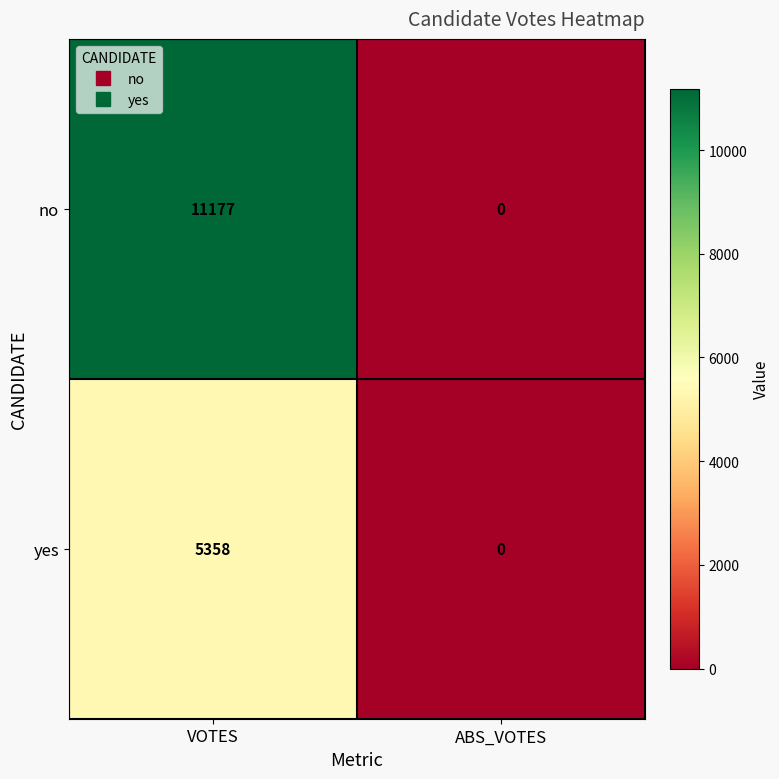

Reading right to left, what are all the values shown in this chart?

no: 0	11177
yes: 0	5358